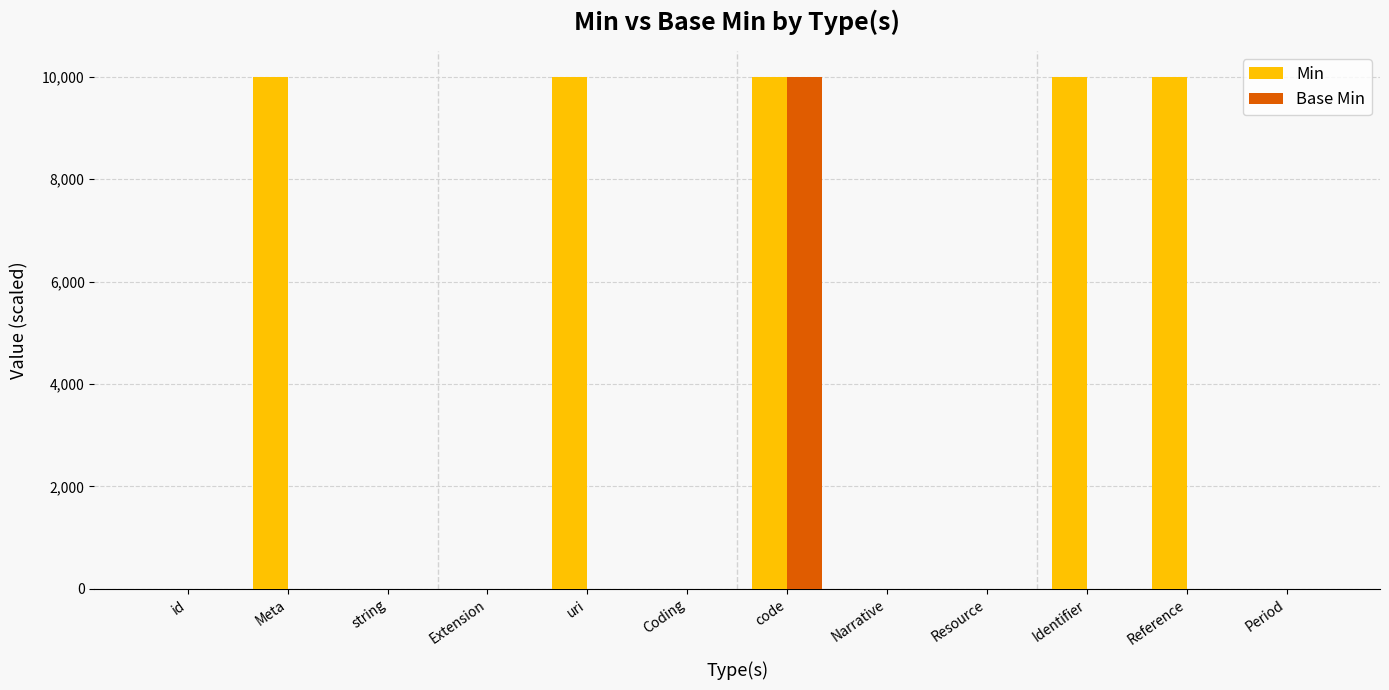

Does the chart contain stacked bars?

No